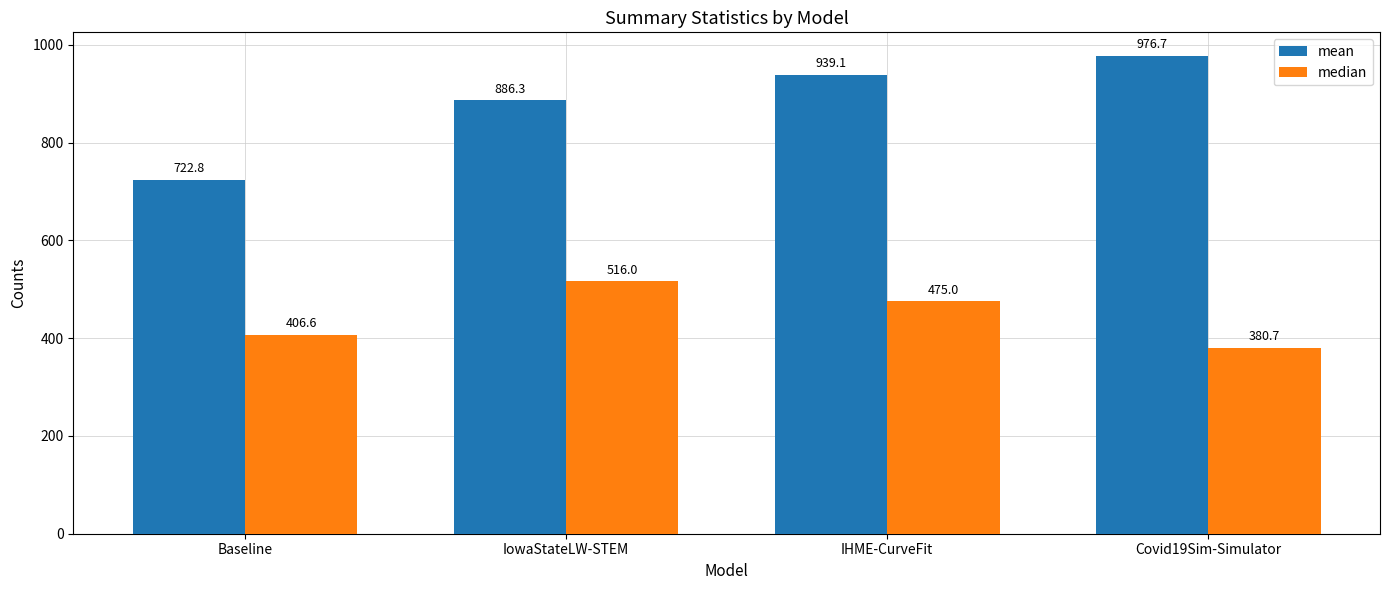

How many data points does each series have?

4